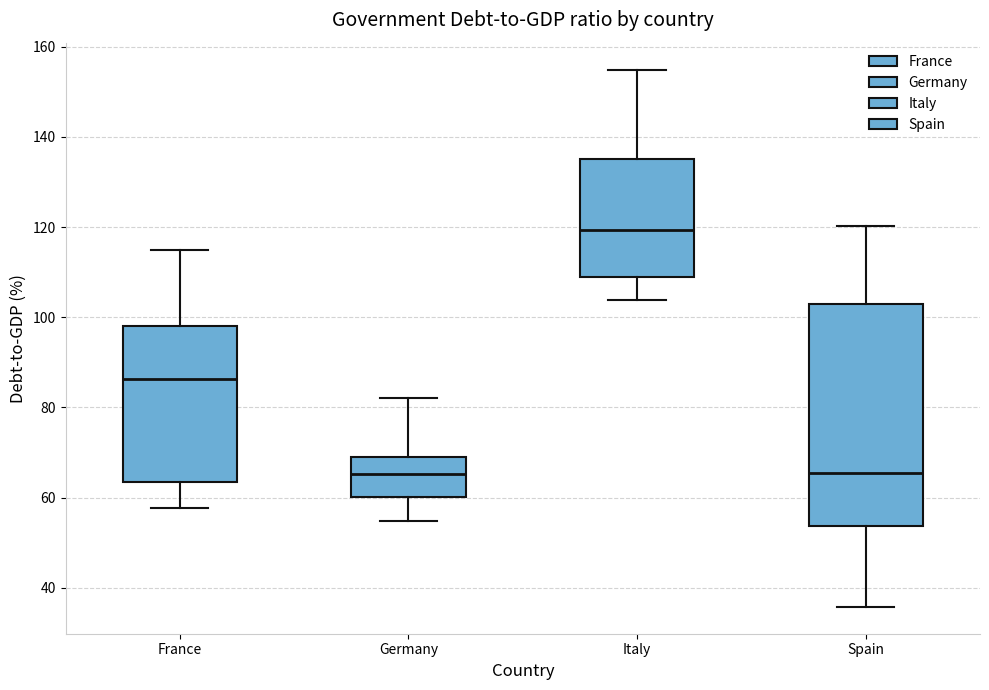

Where is the lower edge of the box for Italy on the y-axis? The values are not printed on the chart, so give them approximately, as read against the axis.

108